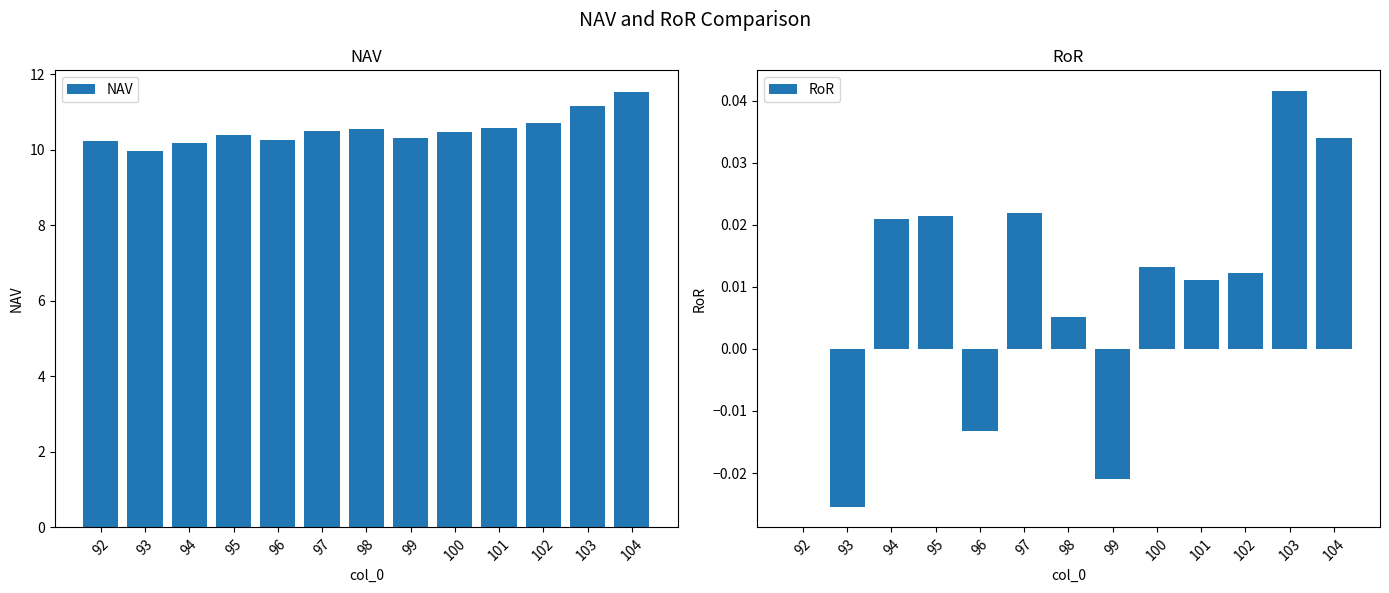

Rank the series at 104 from lowest to highest value.

RoR, NAV